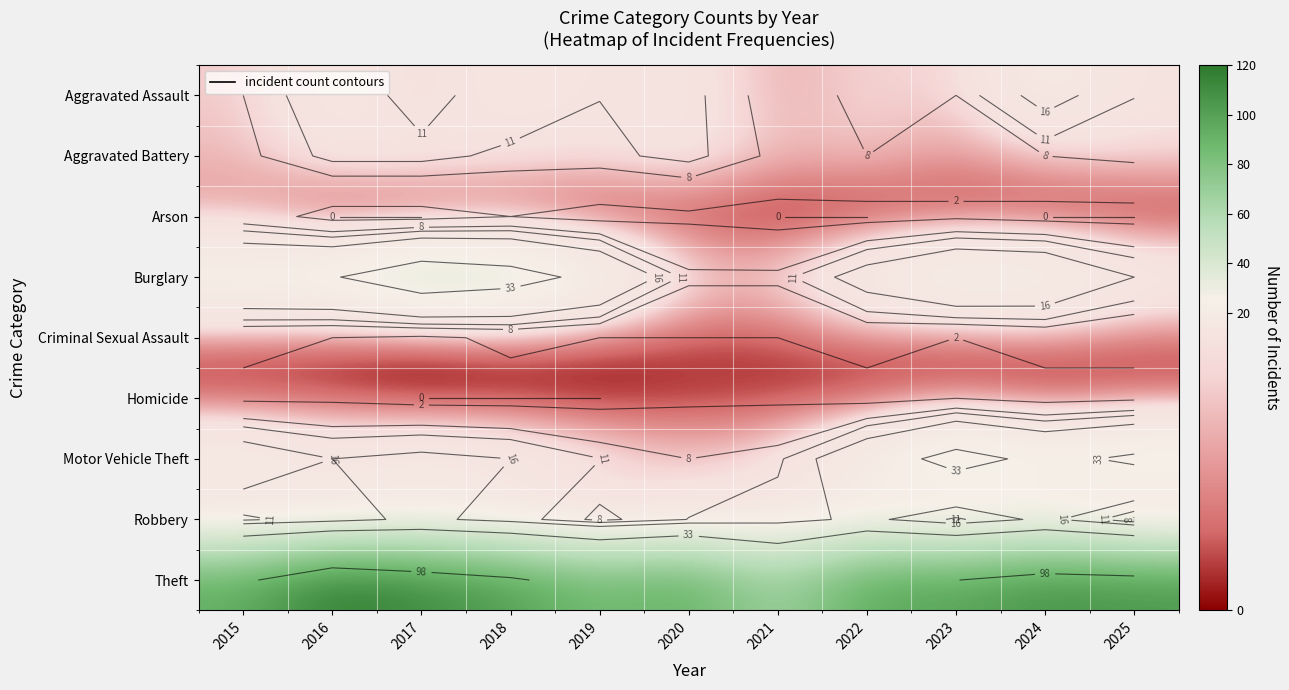

At how many categories does at least one series exceed 37?

11